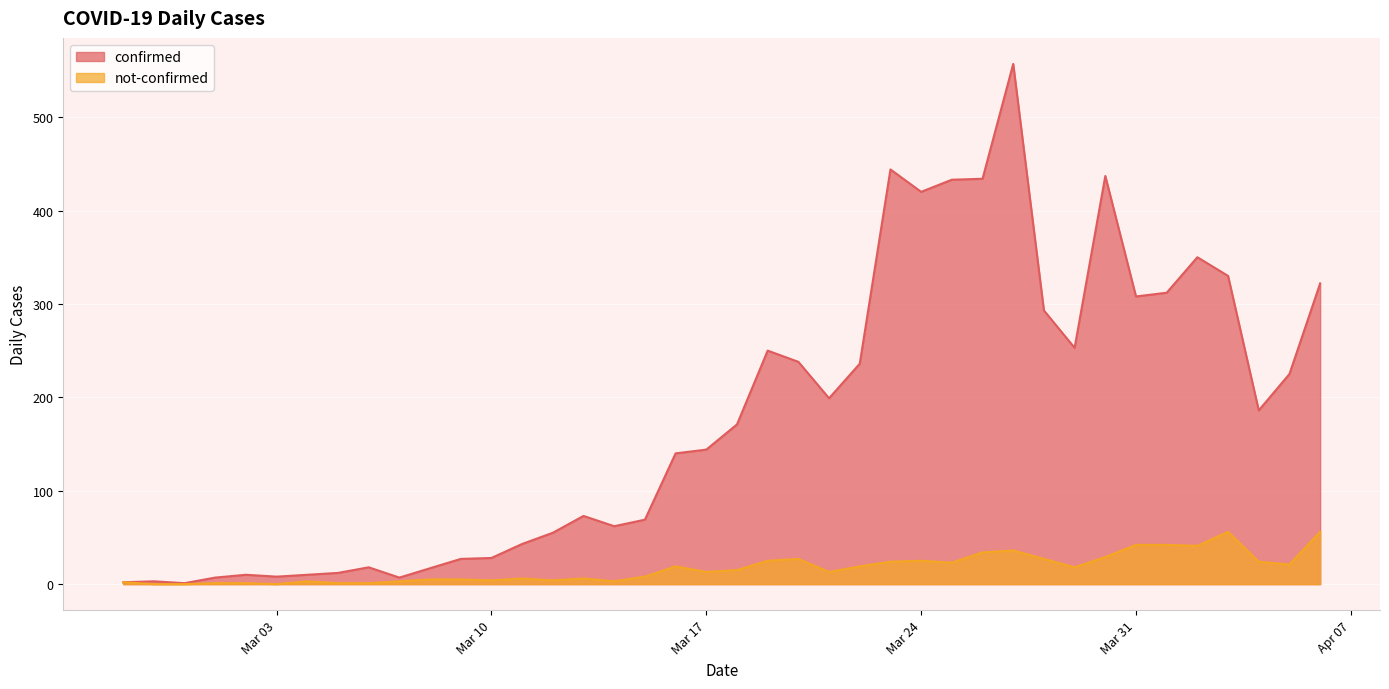

What is the sum of all not-confirmed values?

682